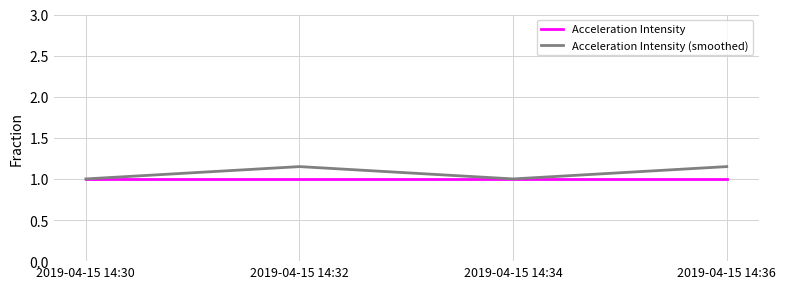

Does the chart display data point markers on the line(s)?

No